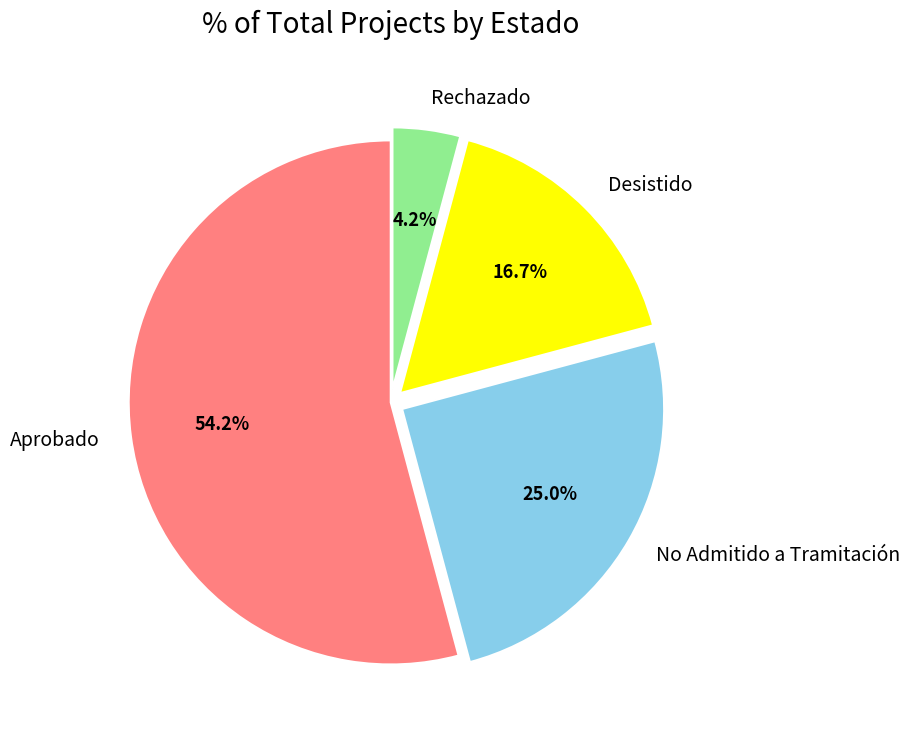

Count the number of slices in the pie.

4